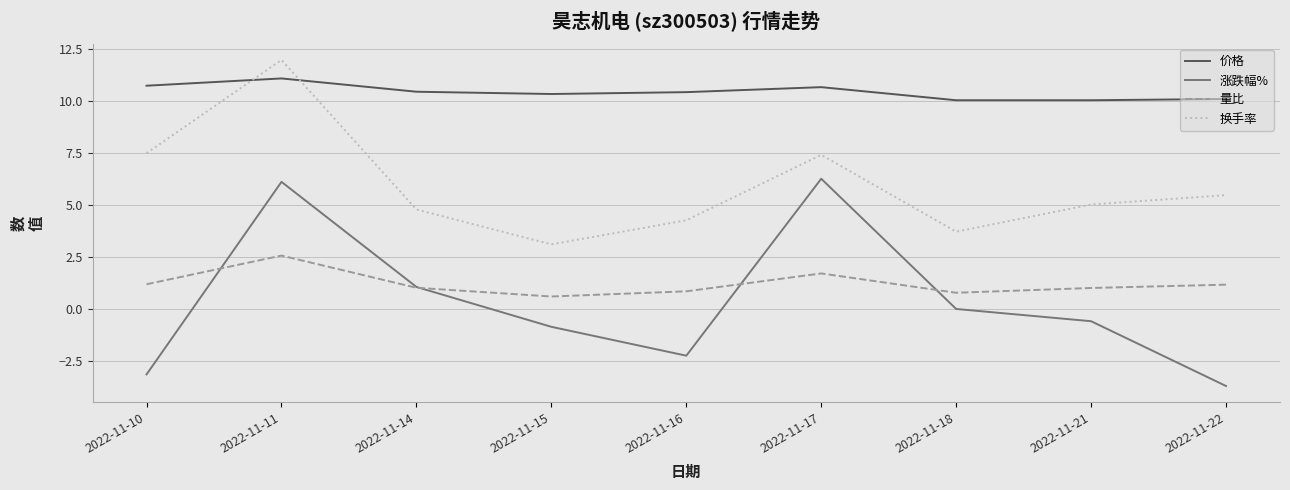

What is the average value of the 涨跌幅% series?

0.3